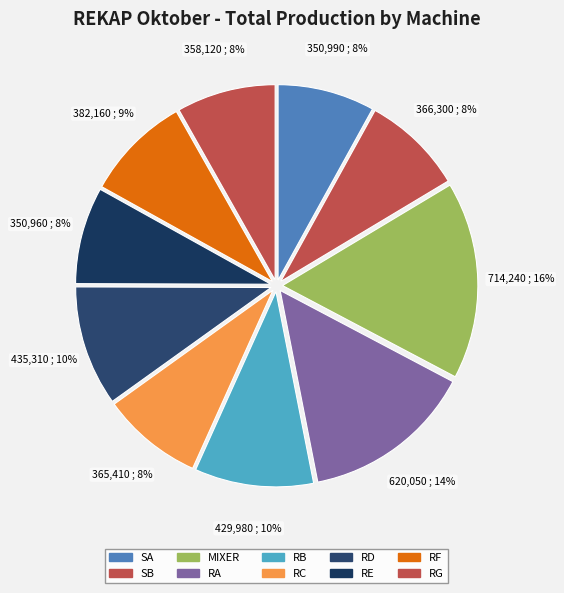

Is SA the majority of the pie?

No